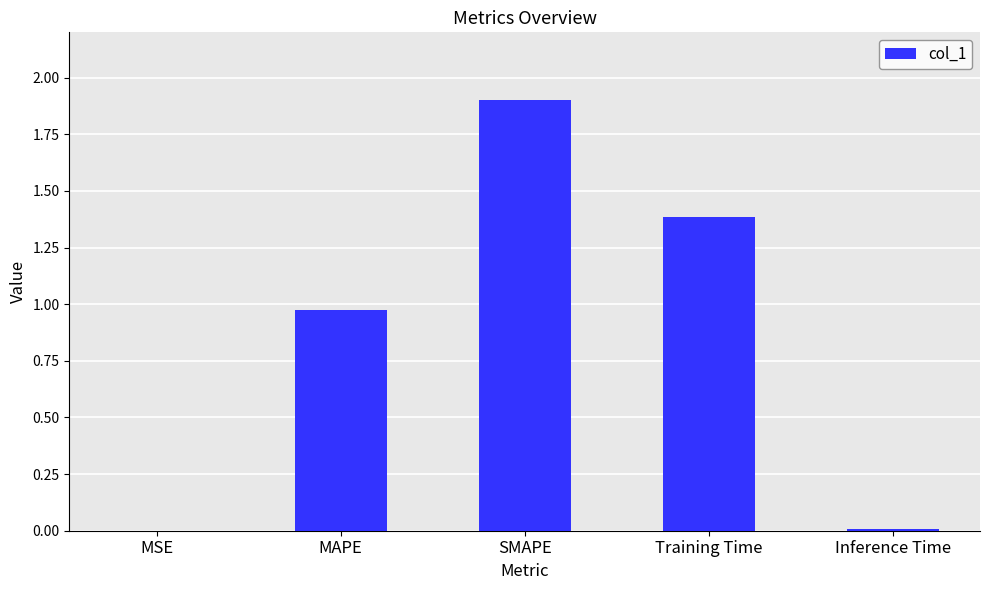

What is the greatest value displayed?

1.9